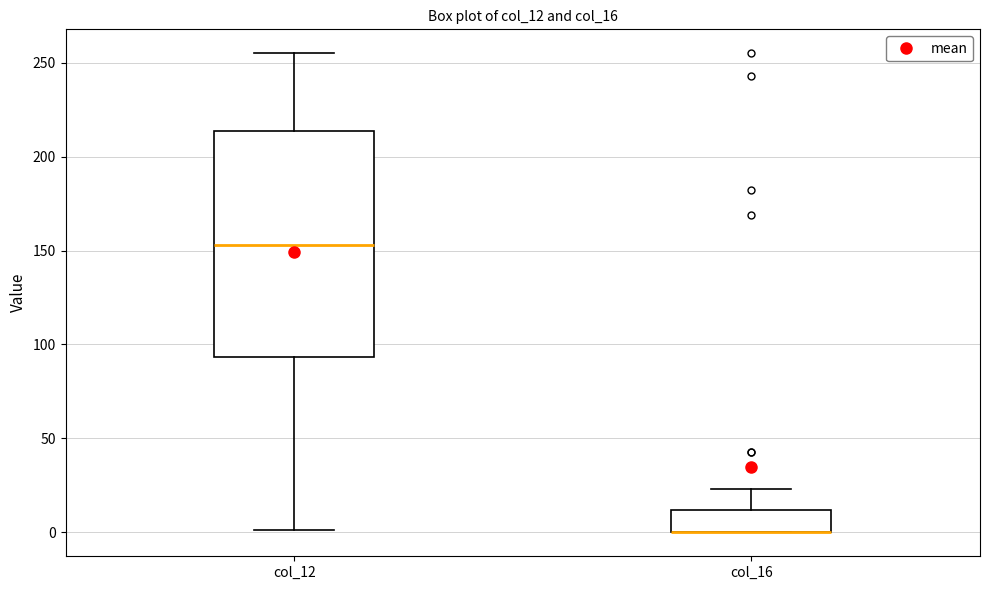

Comparing the boxes themselves (not the whiskers), which one is the tallest?

col_12